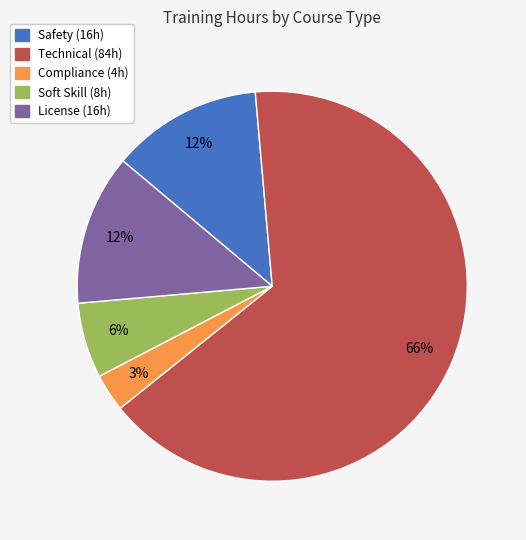

Is it true that Technical is 53% of the pie?

False